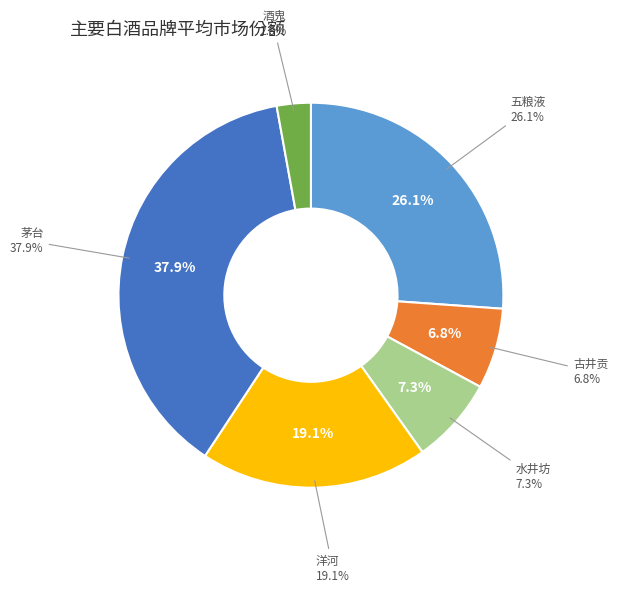

What percentage is the 酒鬼 slice, to the nearest percent?

3%